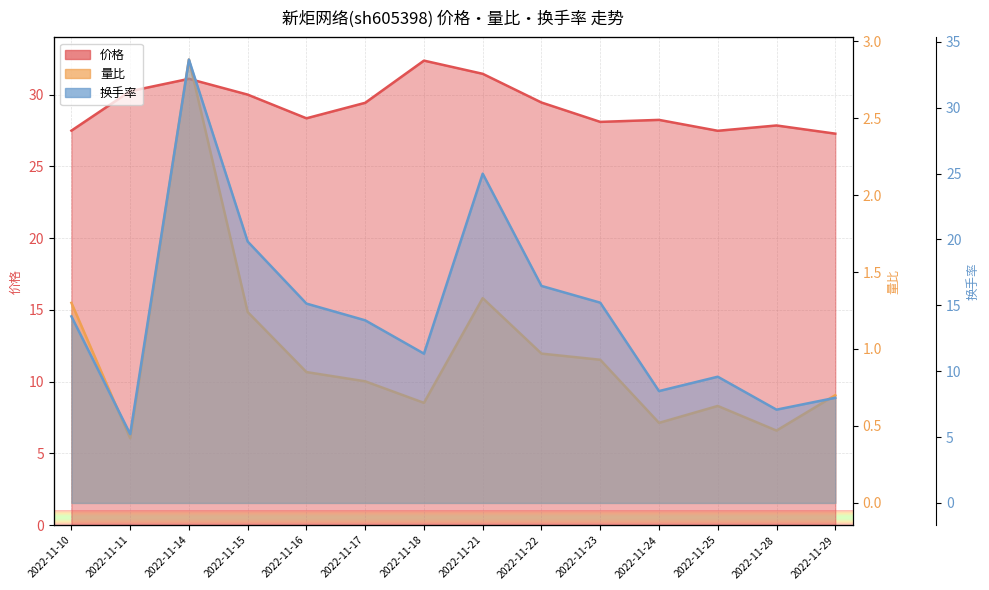

How many series are shown in this chart?

3